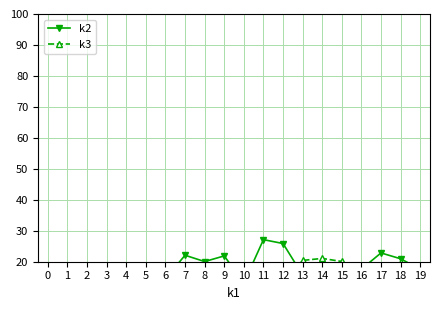

True or false: k3 has a value of 14.0 at 1.

True